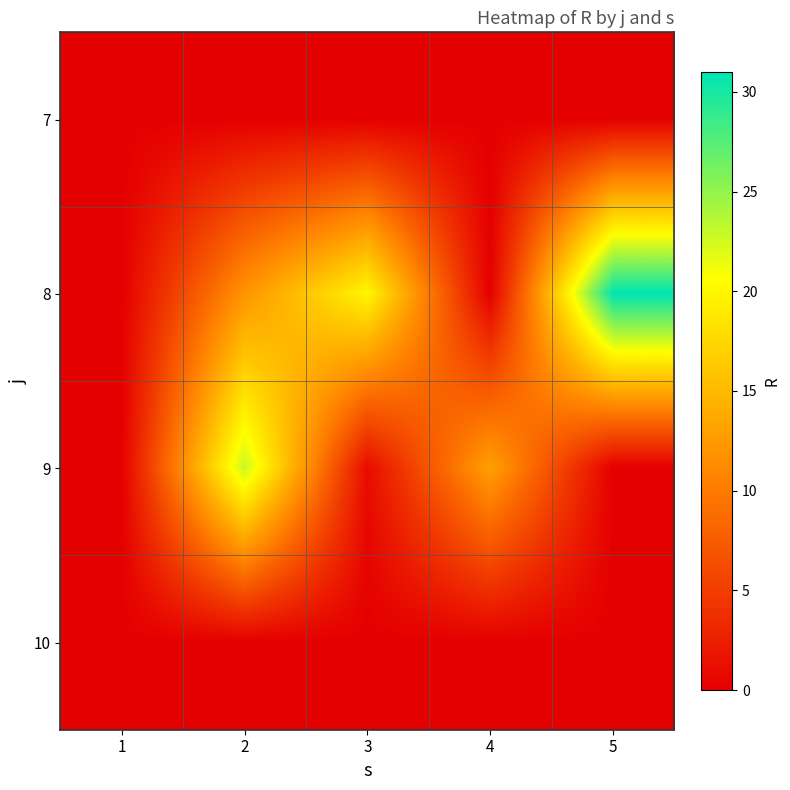

Between 3 and 5, which is larger?

3